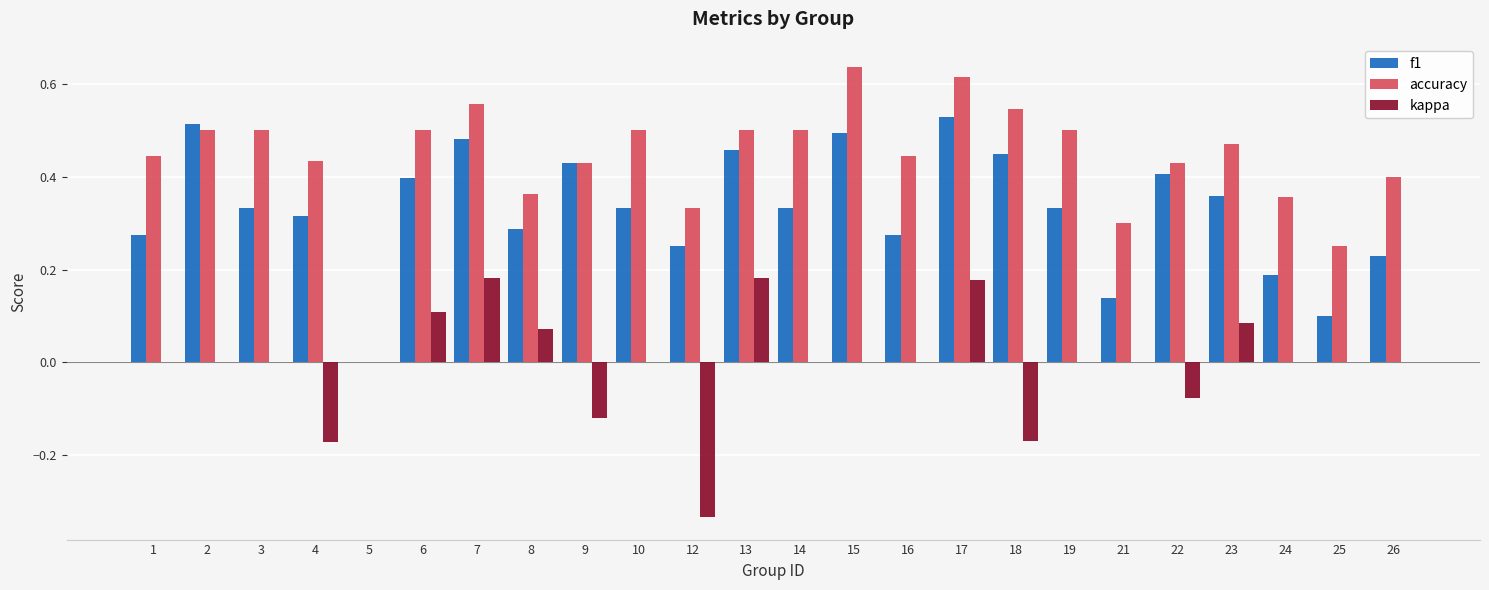

What is the total value across all series at 22?

0.8